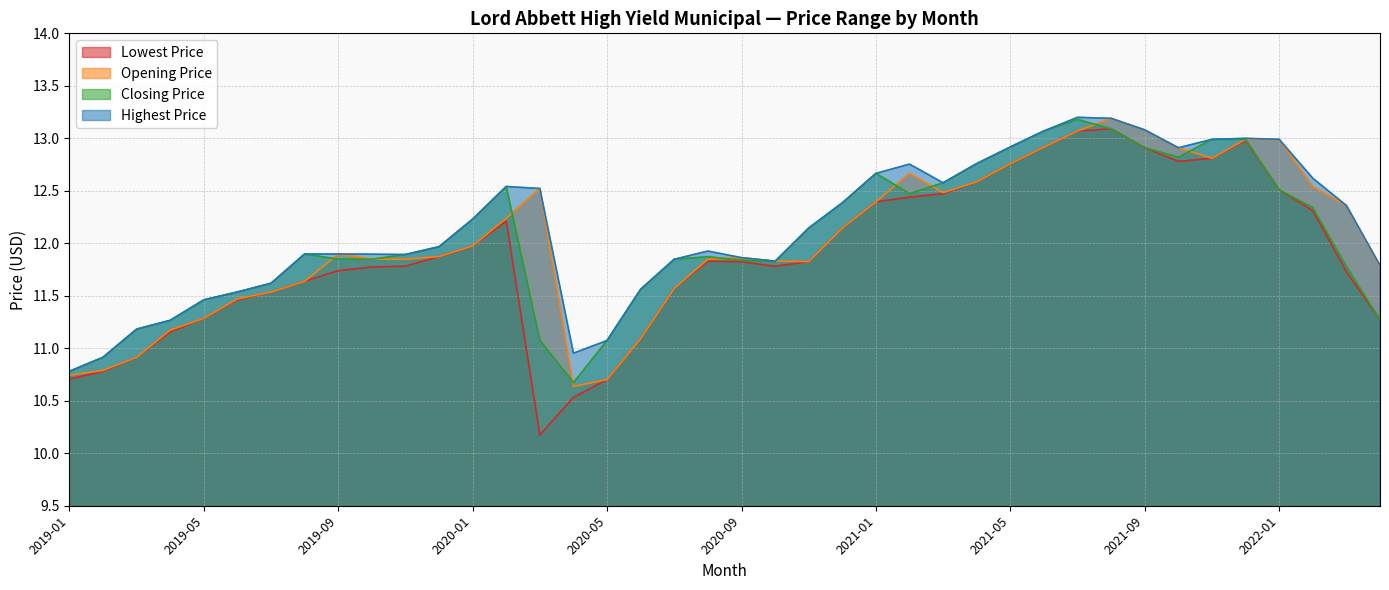

Which series has the largest total across all categories?

Highest Price